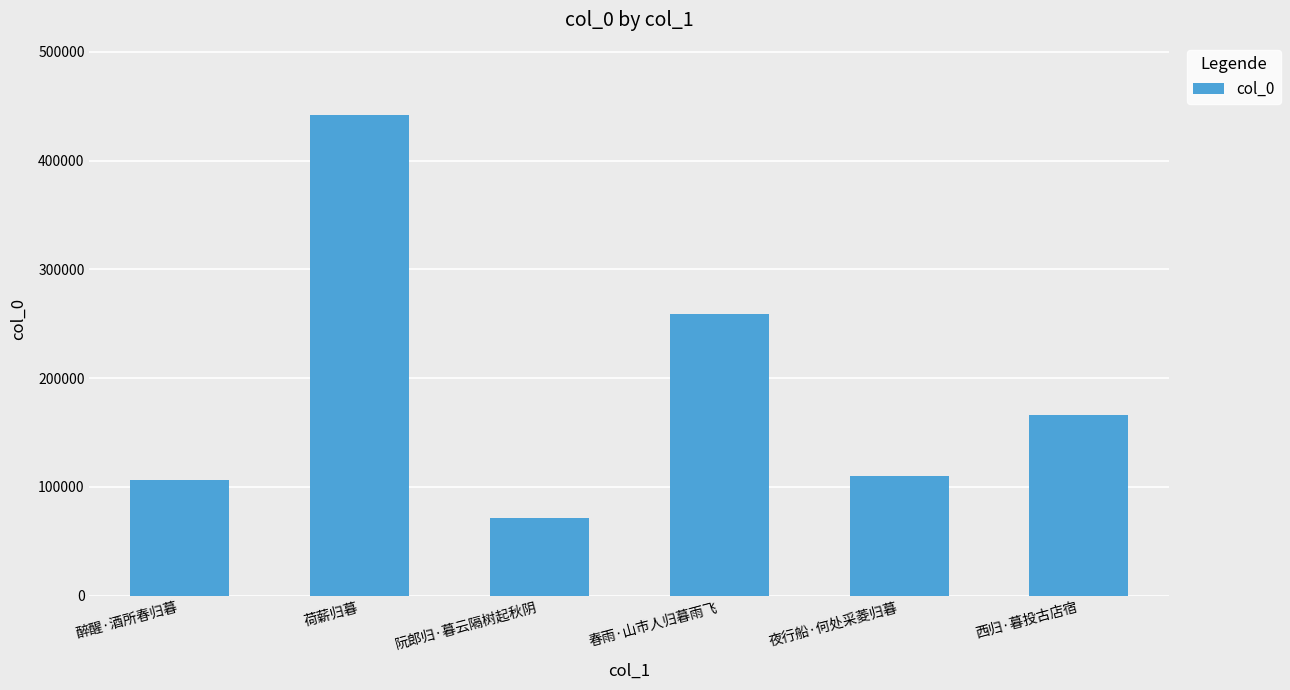

What is the smallest value displayed?

70984